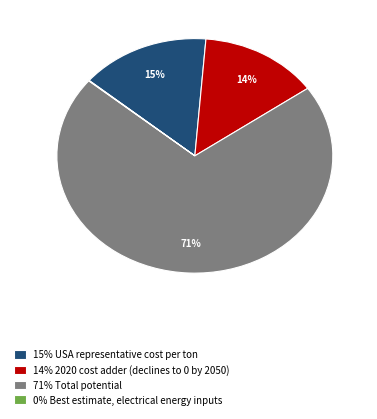

Between 71% Total potential and 14% 2020 cost adder (declines to 0 by 2050), which is larger?

71% Total potential